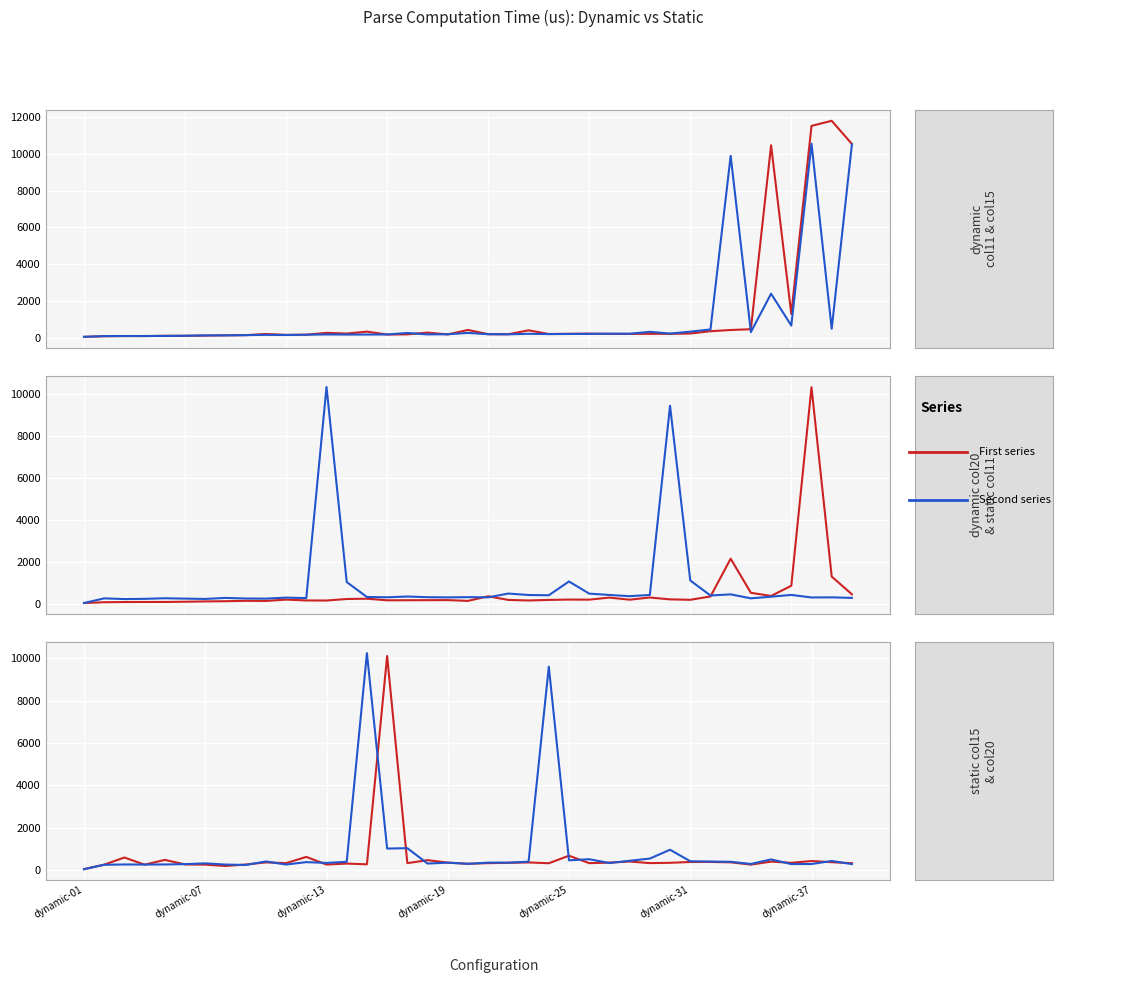

What is the minimum value shown in the chart?

42